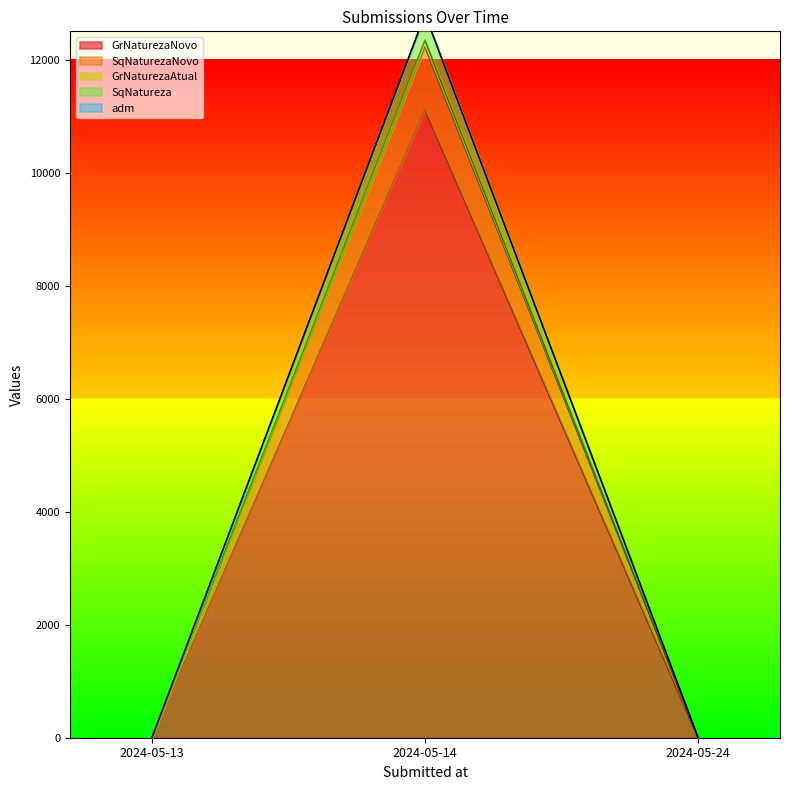

True or false: GrNaturezaAtual has a value of 4919 at 2024-05-13.

False